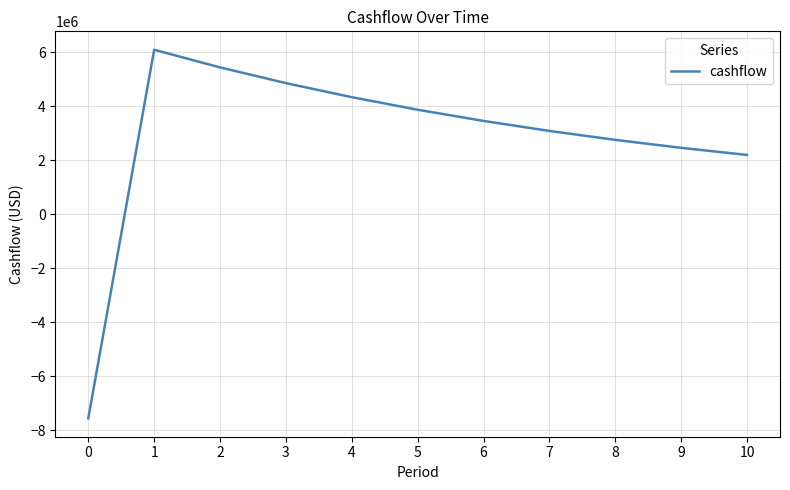

Count the number of values greater than 3456646.

6